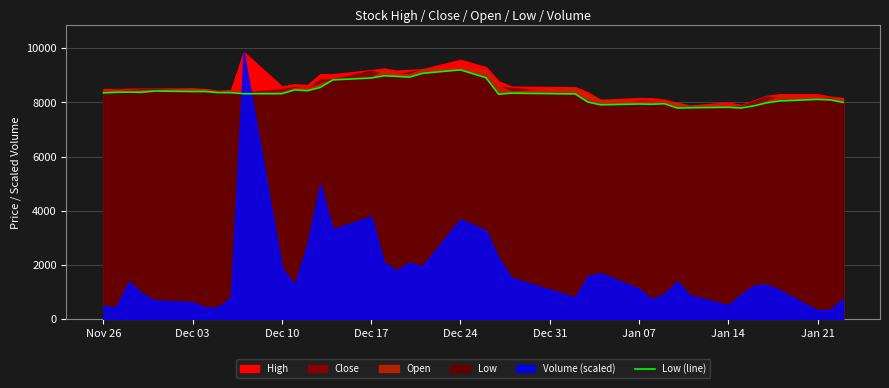

The value of Low (line) at Dec 17 is 2122. True or false?

False